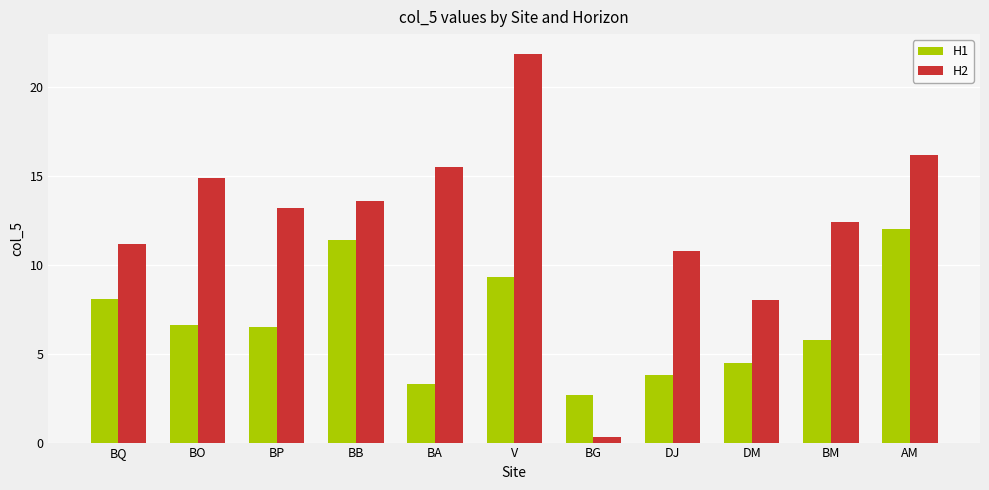

What is the approximate value of H1 at BQ?

8.1